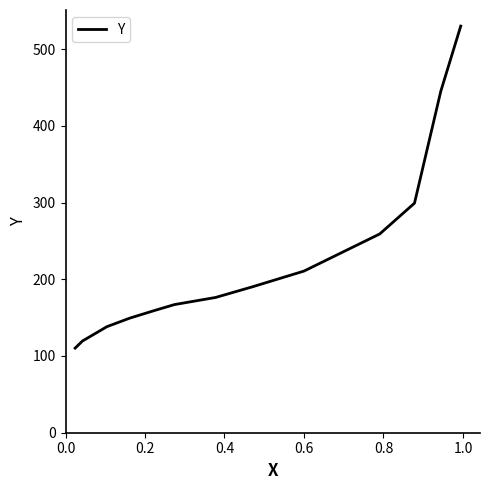

What is the difference between the maximum and minimum values?

419.7